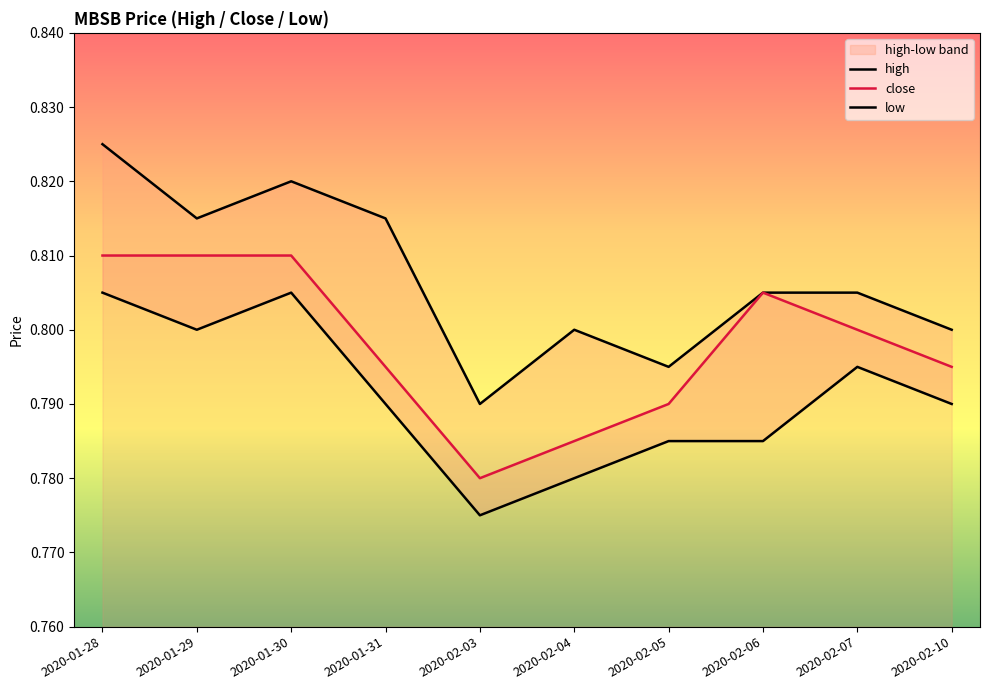

True or false: low and high intersect in this chart.

False